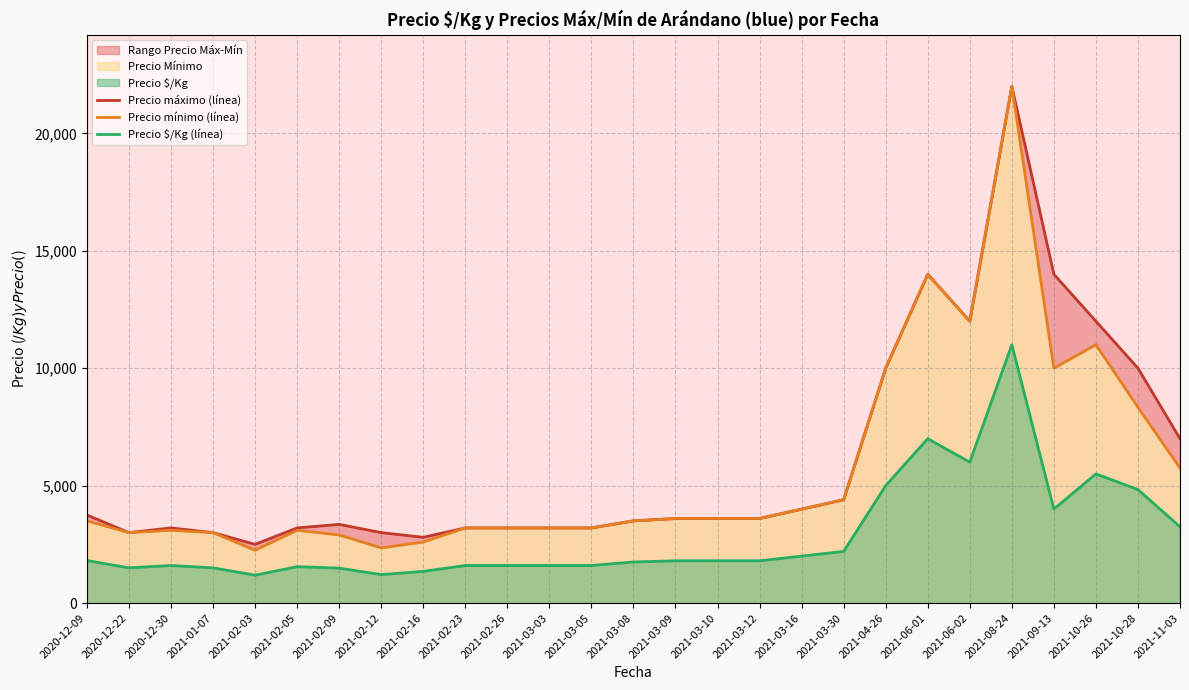

What is the smallest value displayed?

1188